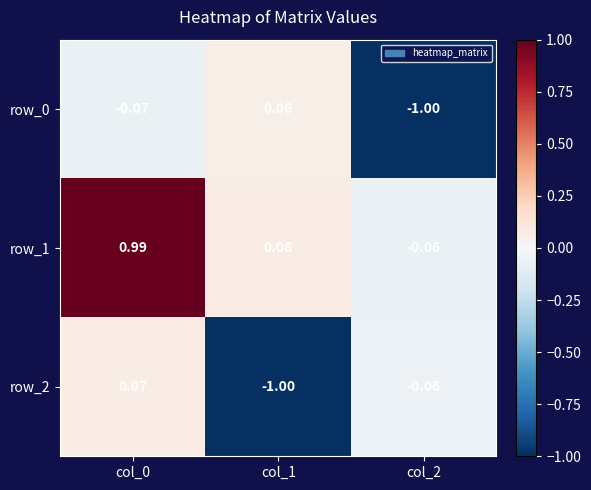

Reading left to right, list all the values displayed in this chart.

row_0: col_0=-0.1	col_1=0.1	col_2=-1.0
row_1: col_0=1.0	col_1=0.1	col_2=-0.1
row_2: col_0=0.1	col_1=-1.0	col_2=-0.1